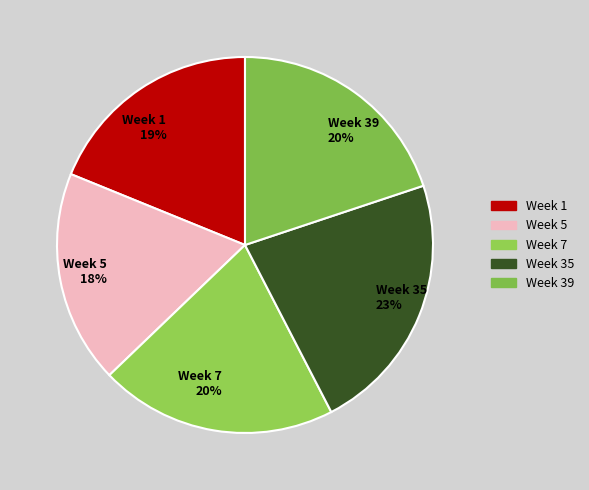

How many slices are in this pie chart?

5